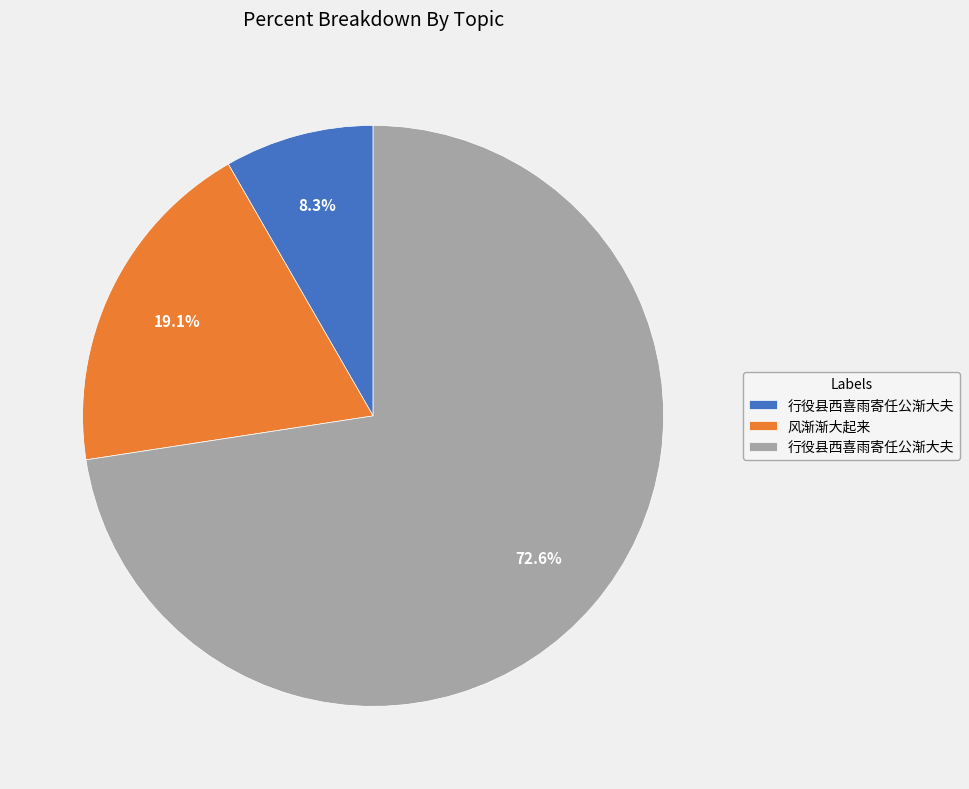

Does any single category account for the majority?

Yes